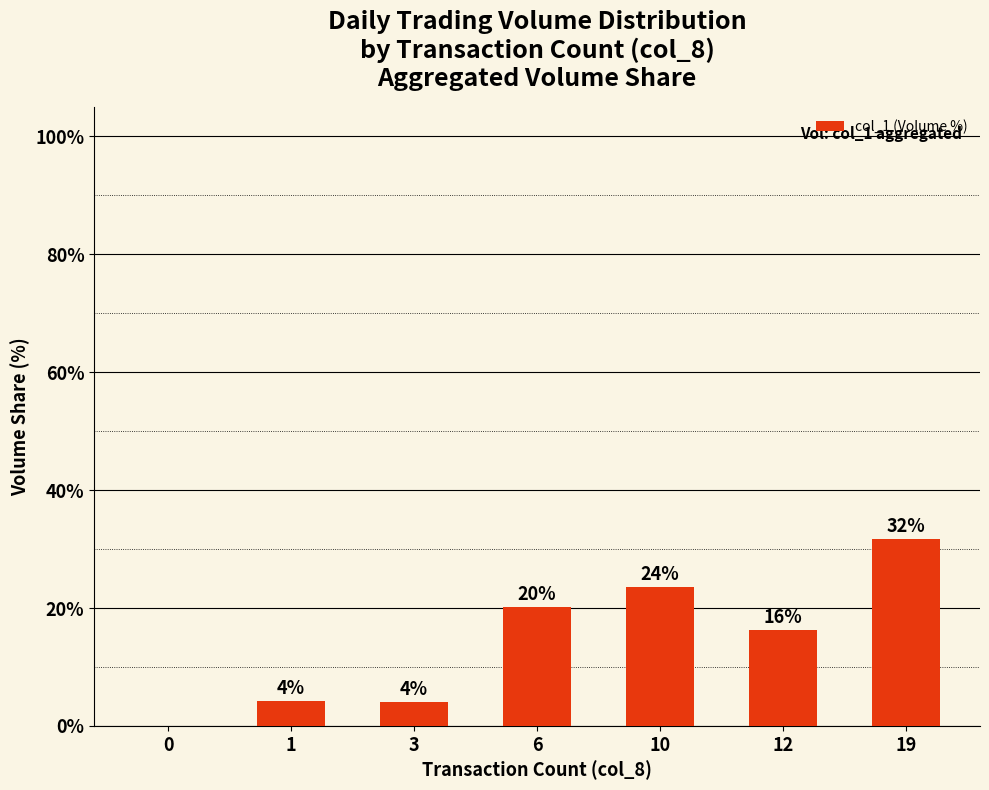

What is the change in value from 6 to 10?

+3.4